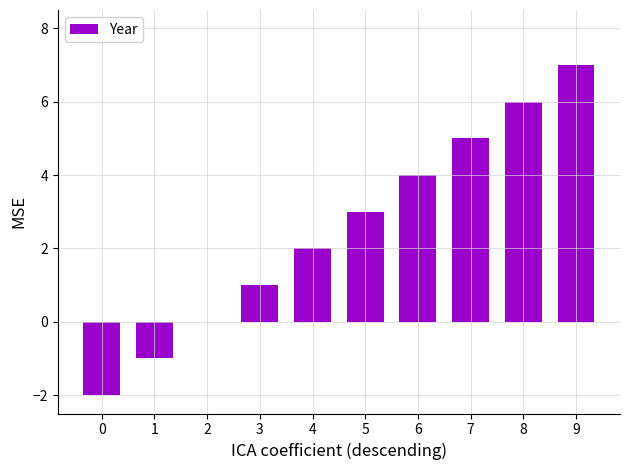

What is the change in value from 1 to 9?

+8